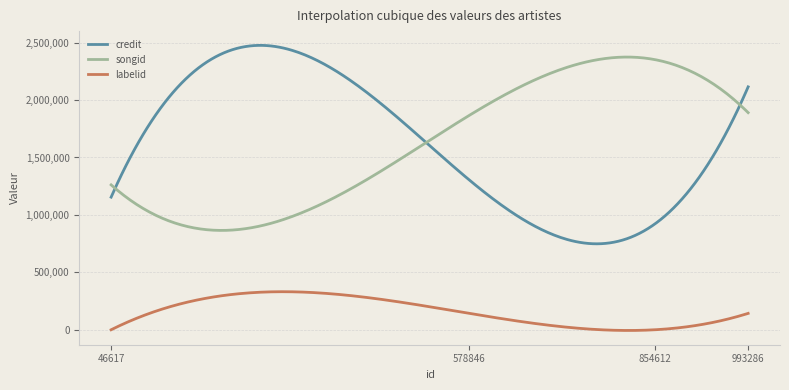

True or false: labelid and songid cross at least once.

False